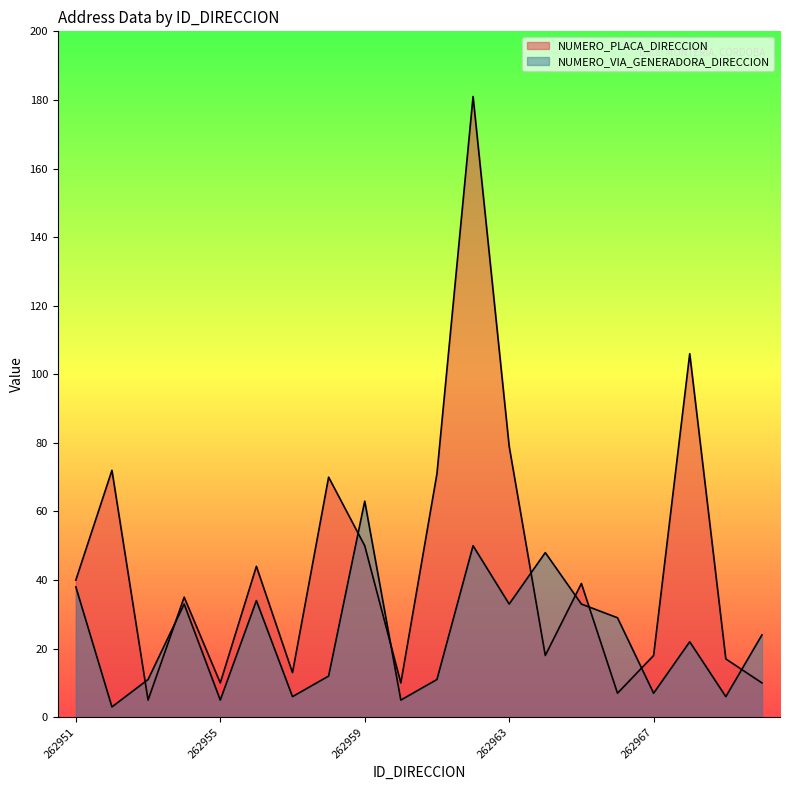

True or false: NUMERO_PLACA_DIRECCION has a value of 45 at 262952.

False